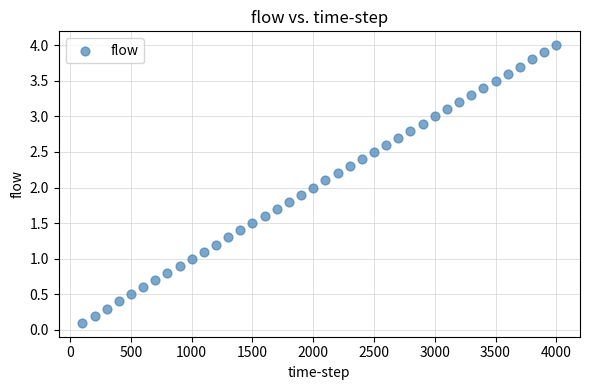

What is the range of Y values (max minus min)?

3.9